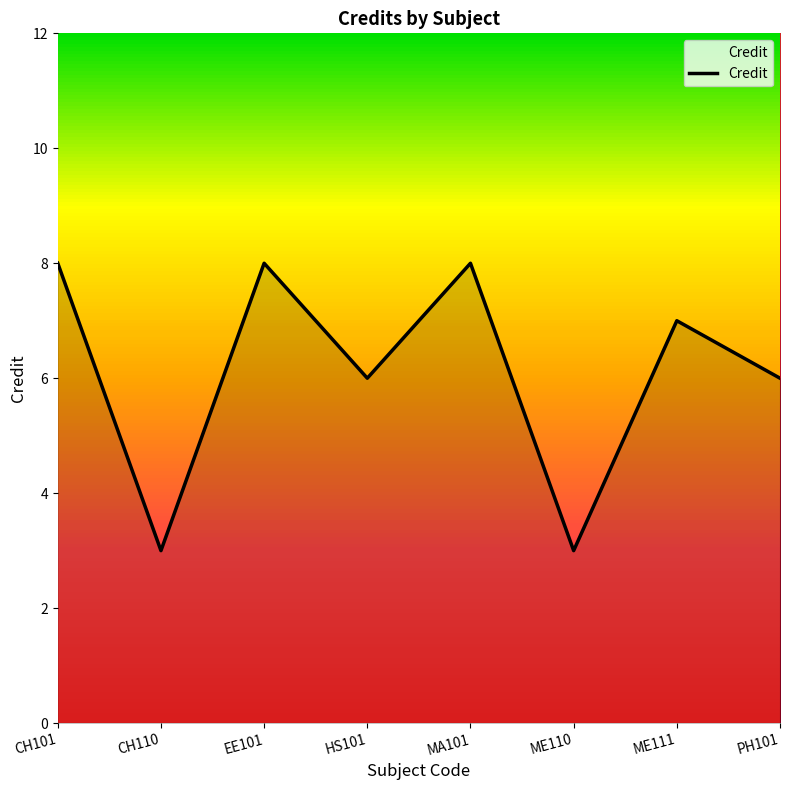

What is the ratio of the value at ME111 to the value at CH101?

0.9